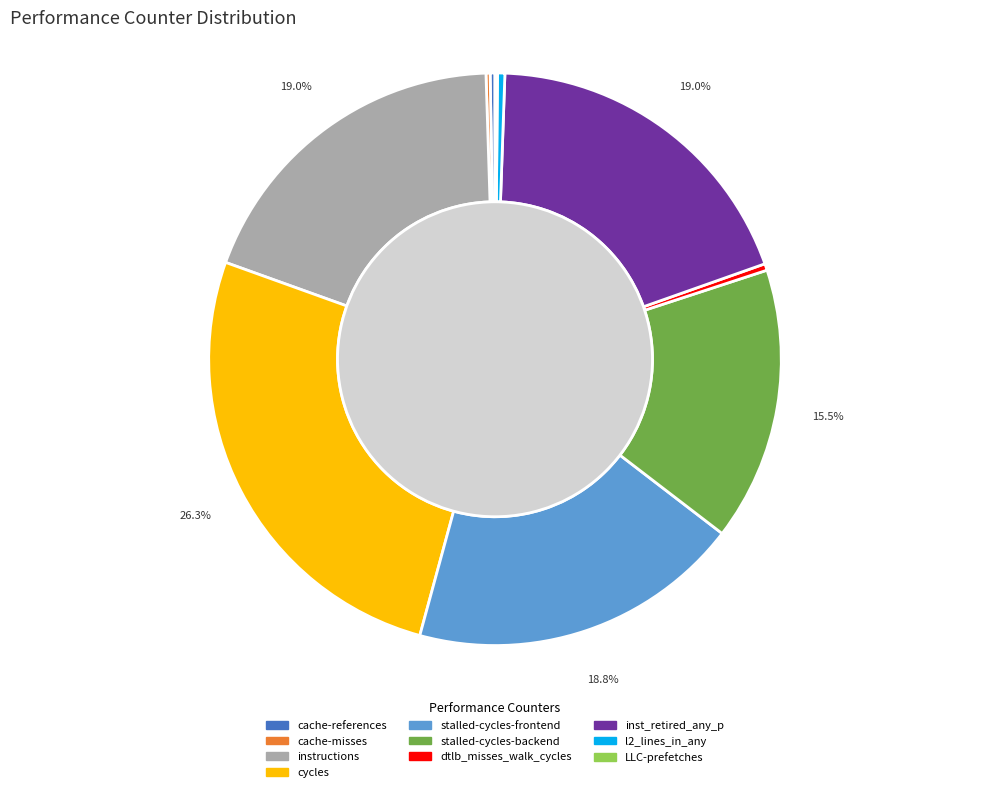

Do dtlb_misses_walk_cycles and stalled-cycles-backend together represent more than half of the pie?

No